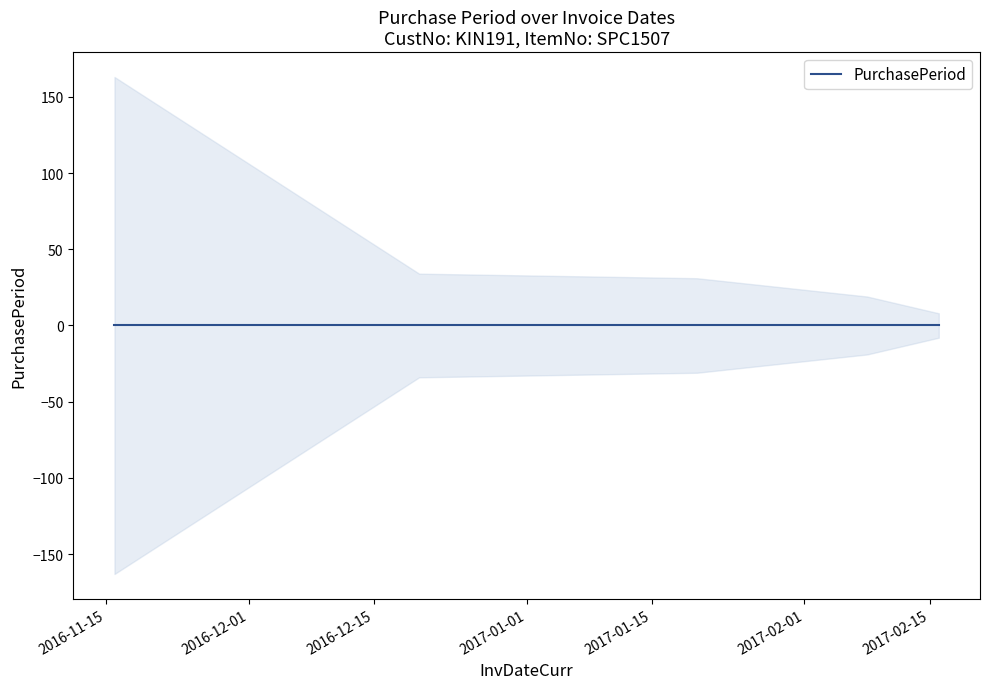

Rank the categories by value from lowest to highest.

2017-02-16, 2017-02-08, 2017-01-20, 2016-12-20, 2016-11-16